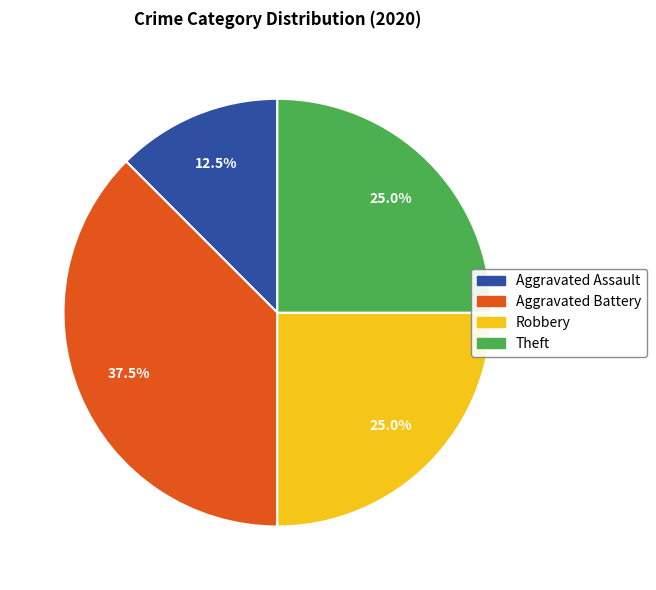

What portion of the pie excludes Aggravated Battery?

62.5%